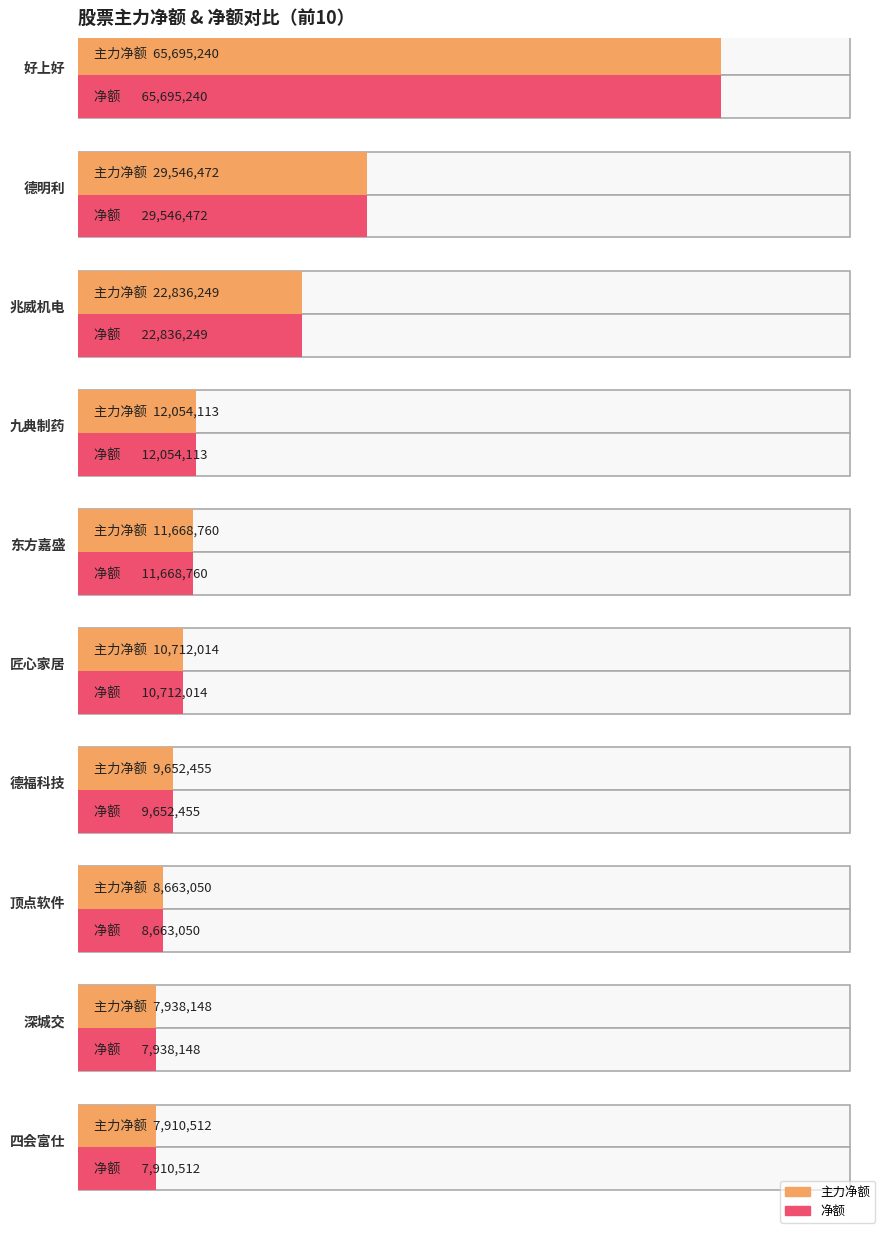

What is the total value across all series at 四会富仕?

15821024